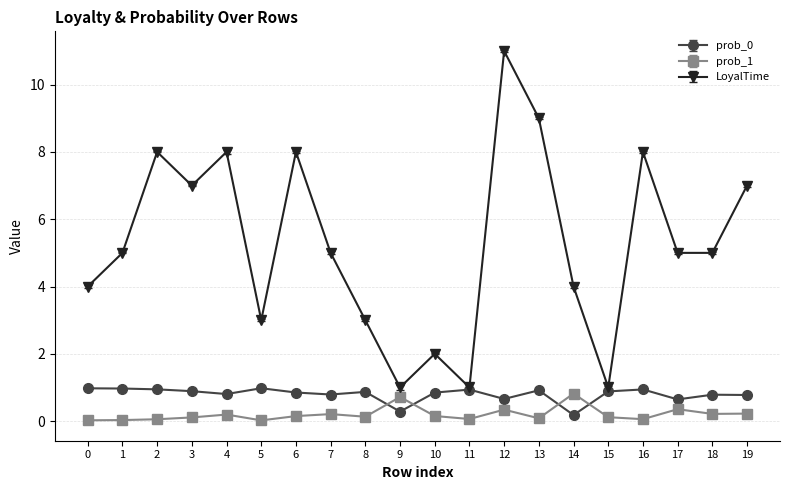

The prob_1 series shows 1.2 at 9. True or false?

False